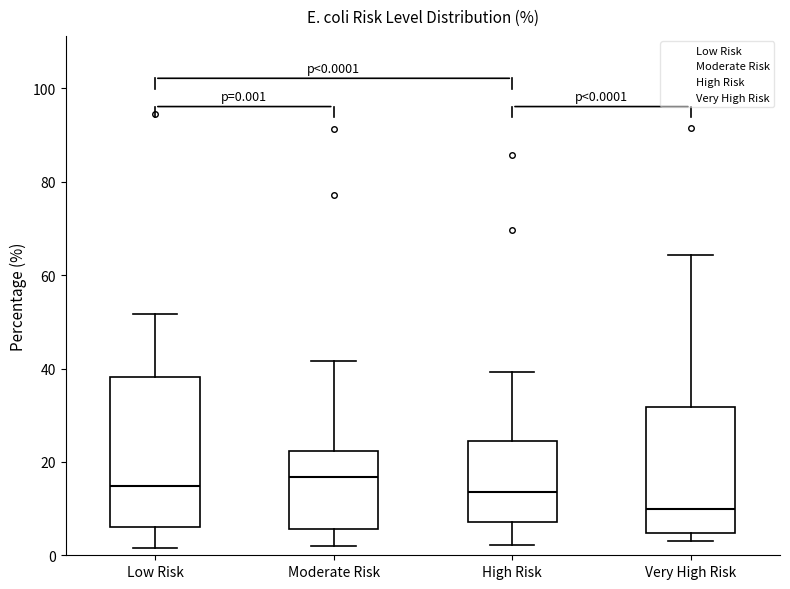

Which box is the tallest, from its lower edge to its upper edge?

Low Risk